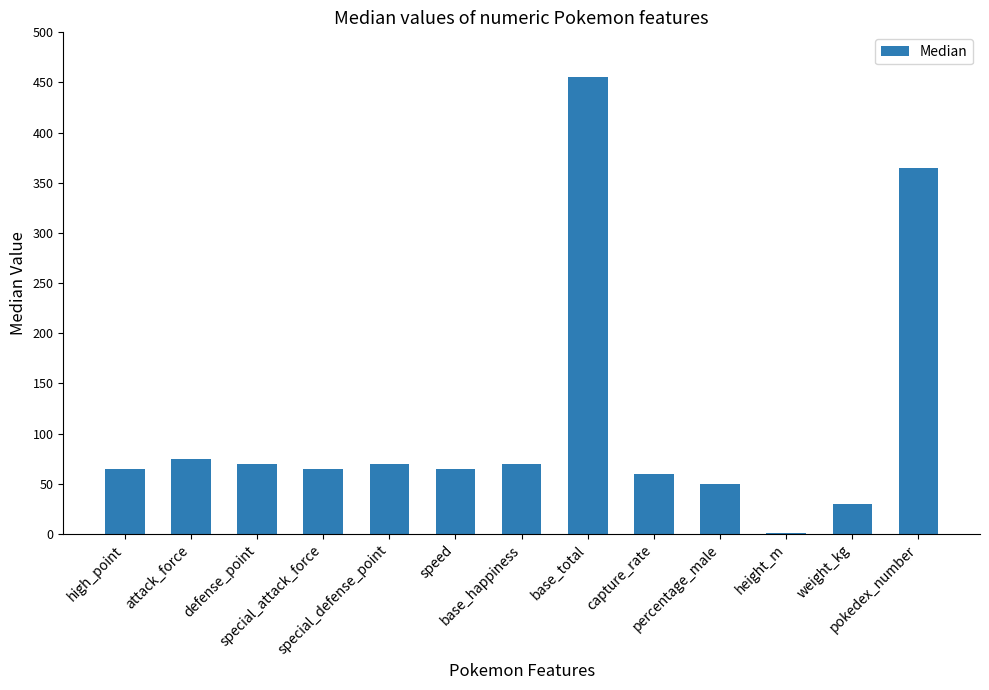

At which category does the chart reach its peak across all series?

base_total